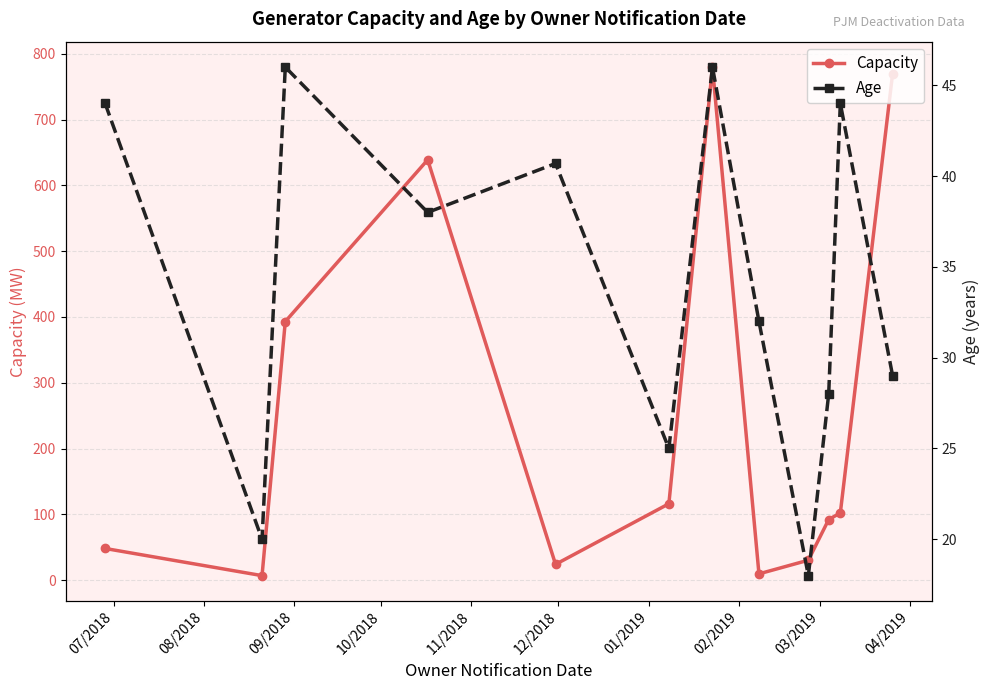

Rank the series by their maximum value, from highest to lowest.

Capacity, Age